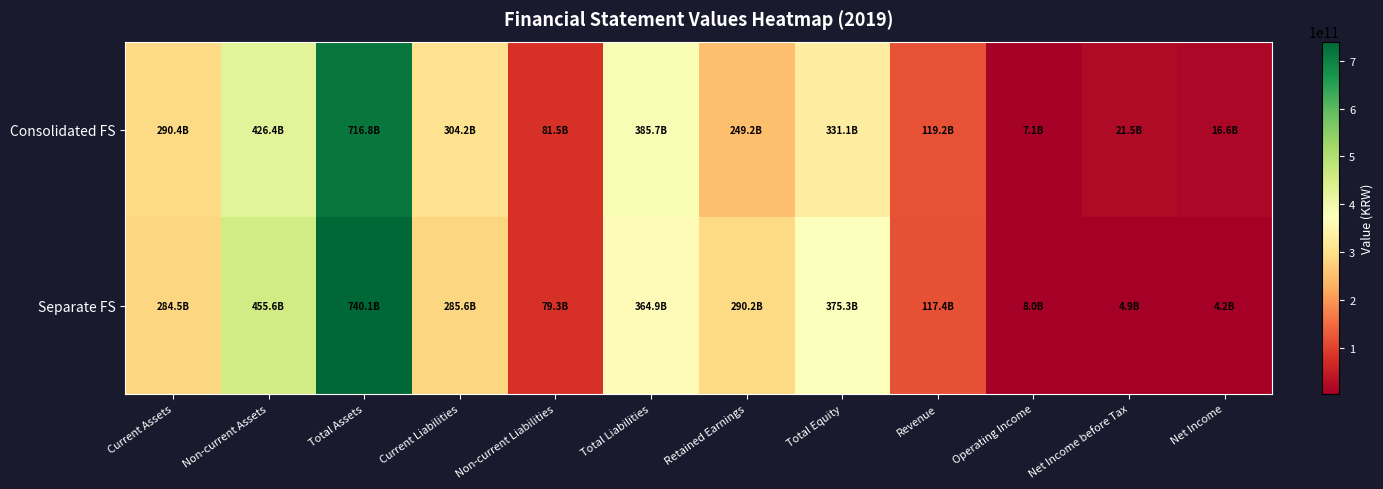

Which series has the largest range (max minus min)?

Separate FS